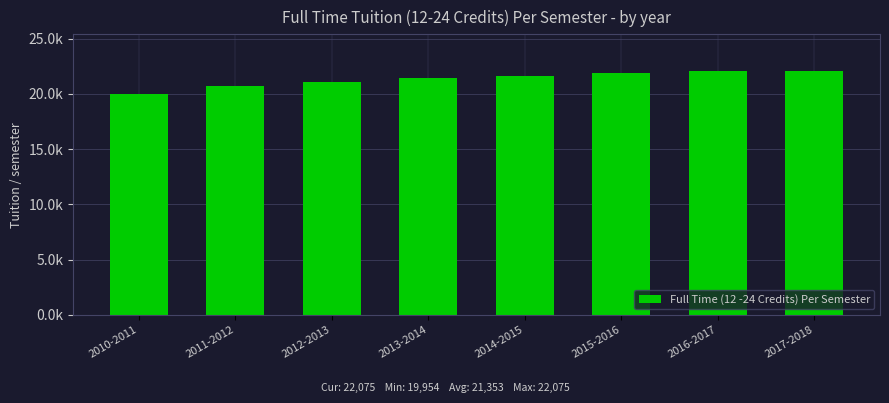

Are the bars horizontal?

No